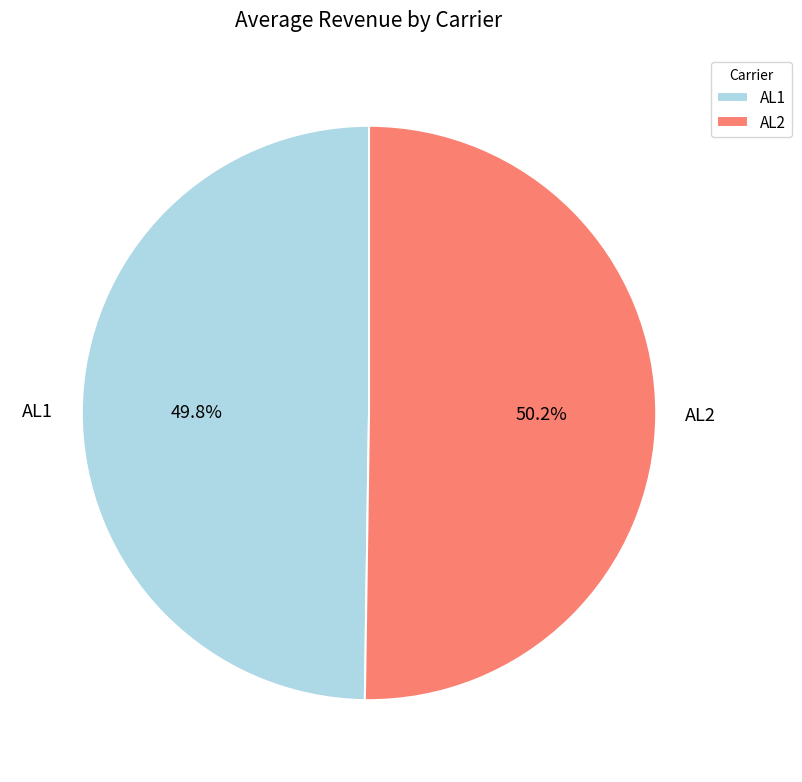

Do AL1 and AL2 together represent more than half of the pie?

Yes